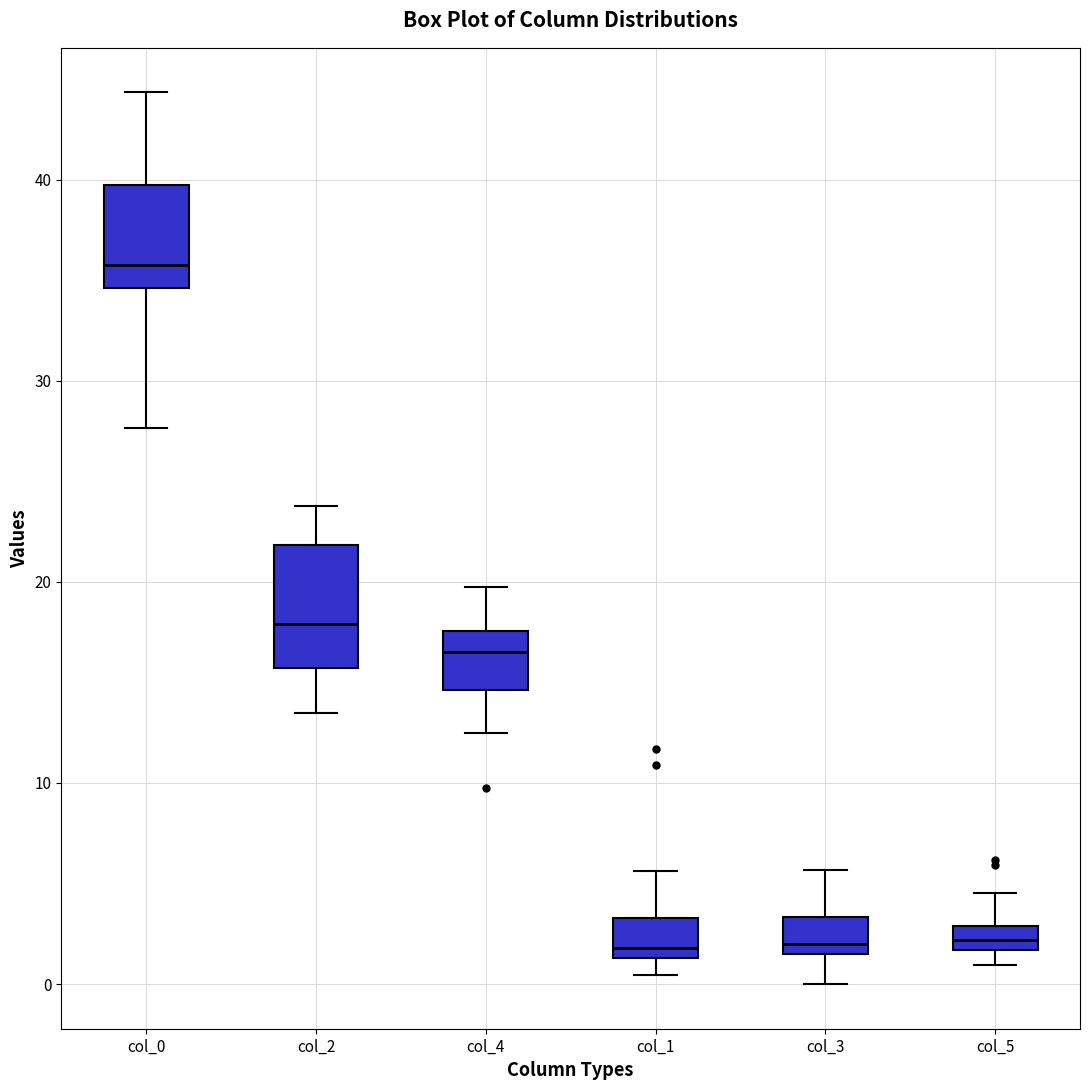

Where does the median line of the box for col_3 sit on the y-axis? The values are not printed on the chart, so give them approximately, as read against the axis.

2